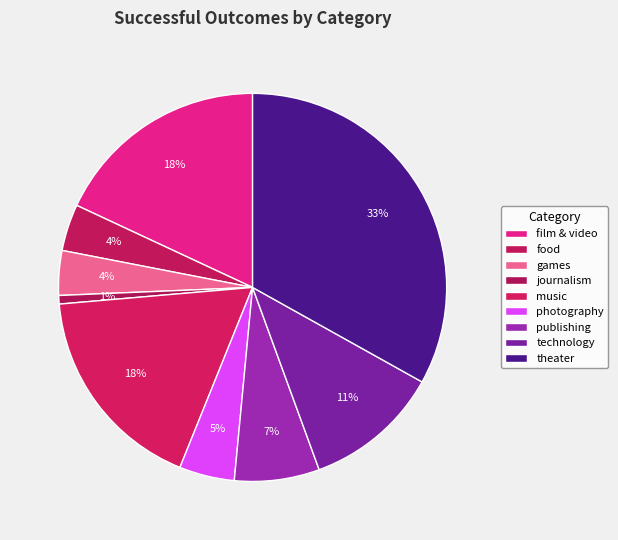

Does any single category account for the majority?

No